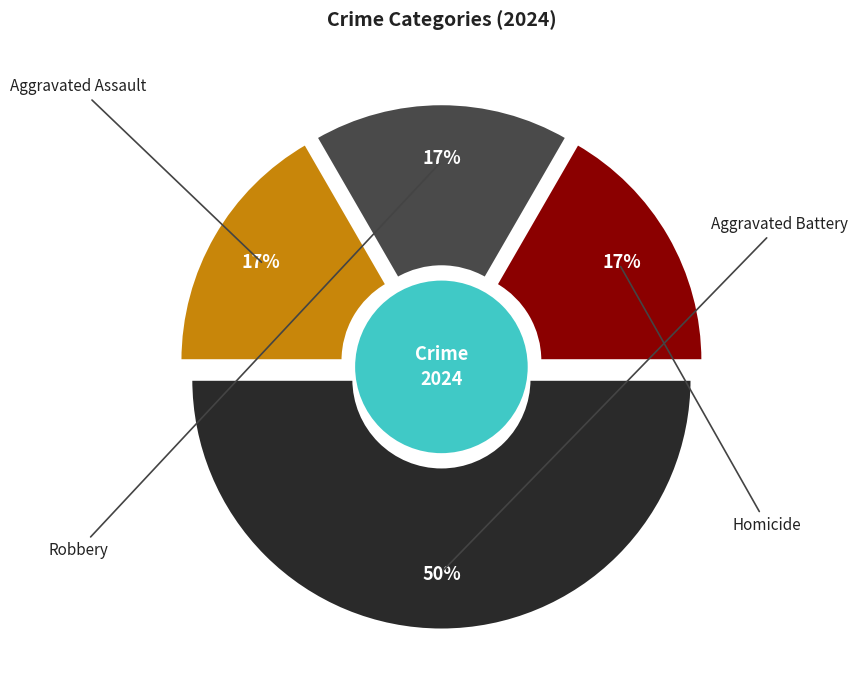

Which category has the biggest portion of the pie?

Aggravated Battery